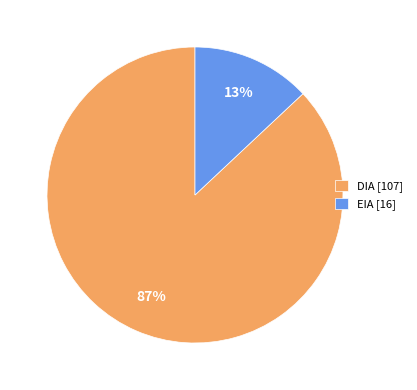

Does any single category account for the majority?

Yes